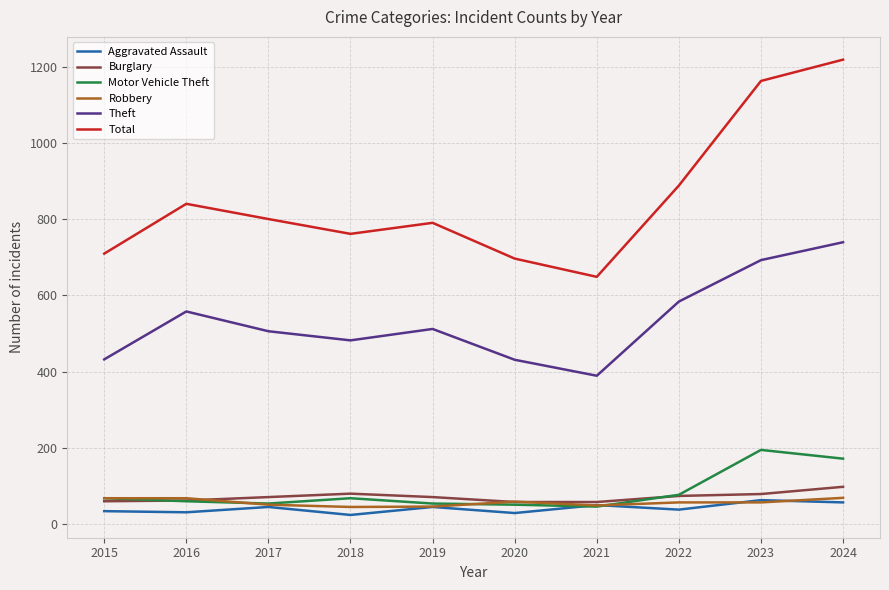

How many series are shown in this chart?

6